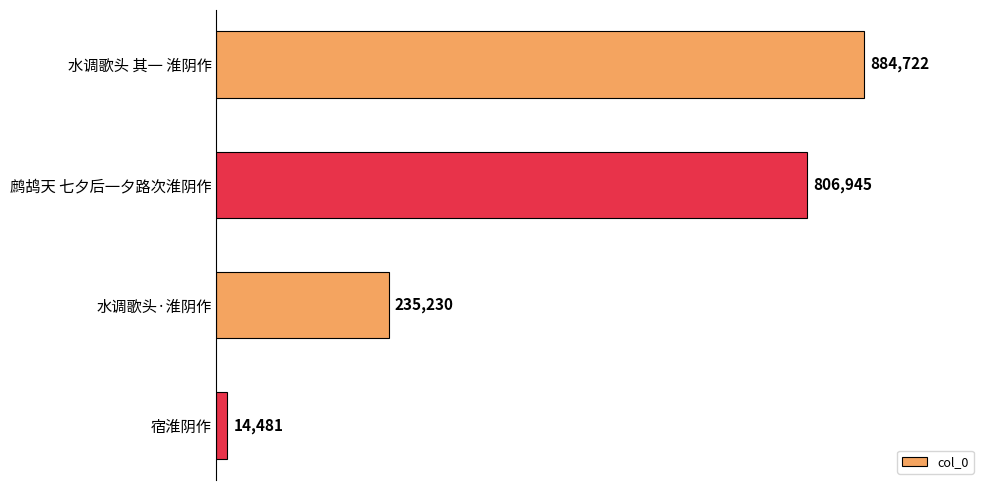

Rank the categories by value from lowest to highest.

宿淮阴作, 水调歌头·淮阴作, 鹧鸪天 七夕后一夕路次淮阴作, 水调歌头 其一 淮阴作